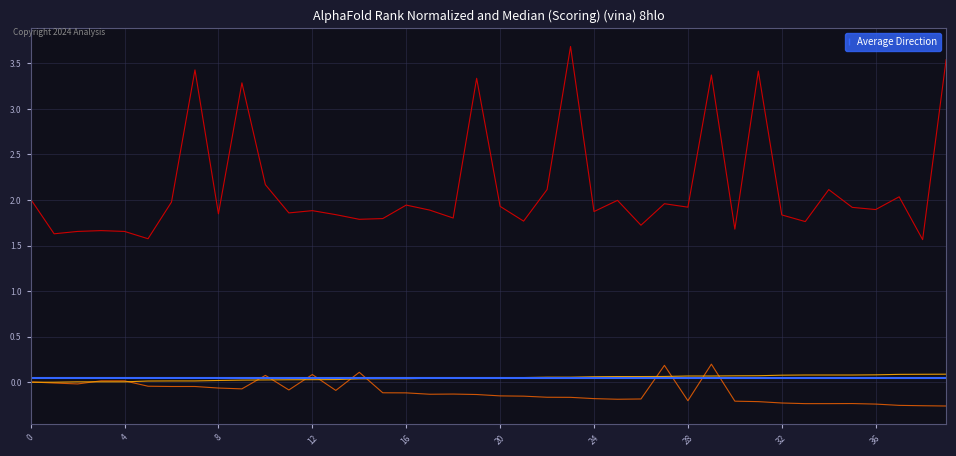

The lig_inter series shows 0.0 at 4. True or false?

False